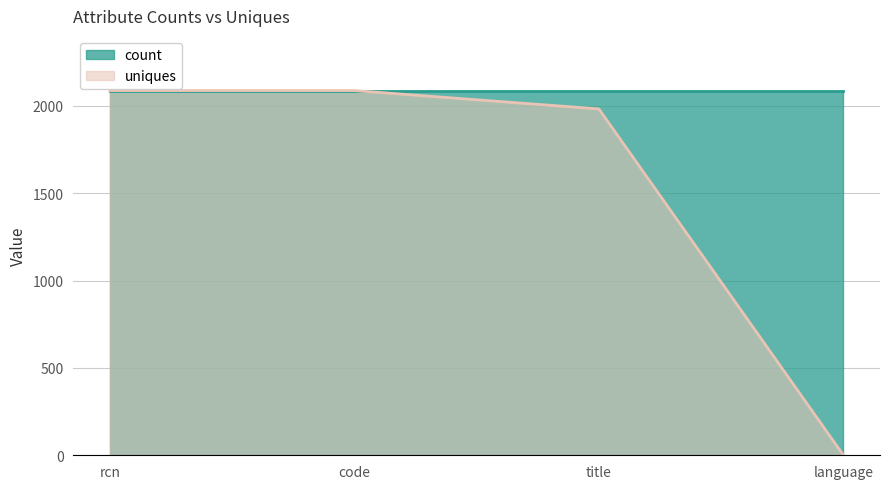

What is the label of the 1st point from the right?

language